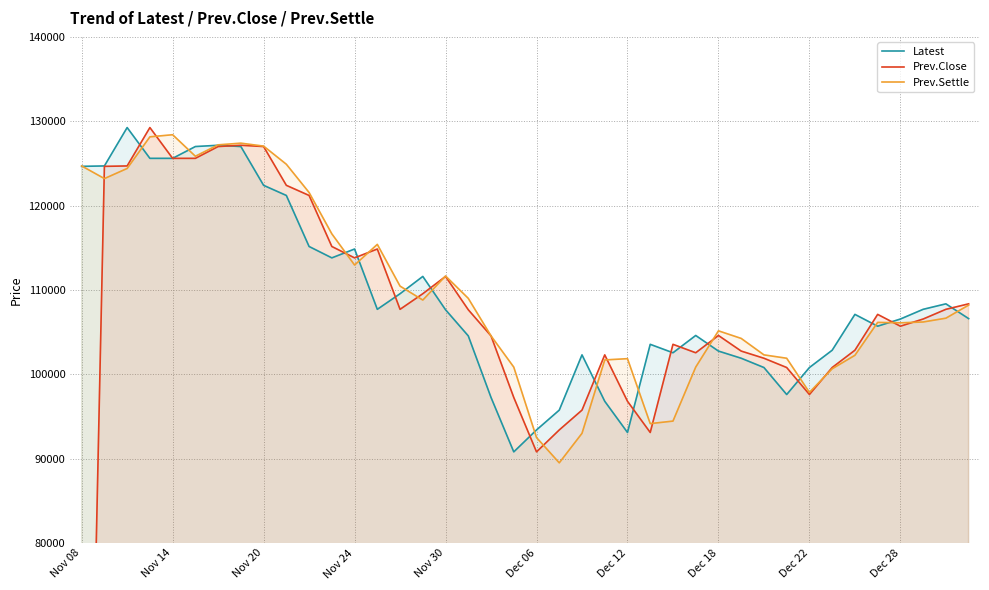

How many series are shown in this chart?

3